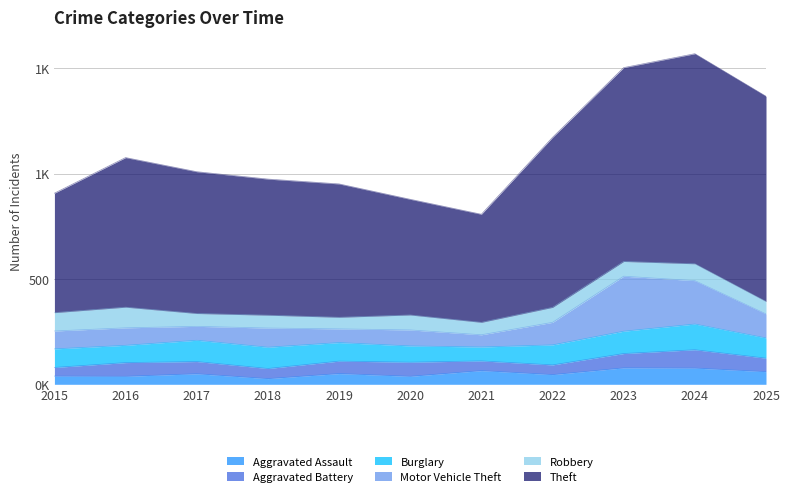

Is the value of Aggravated Battery at 2017 greater than the value of Aggravated Assault at 2025?

No